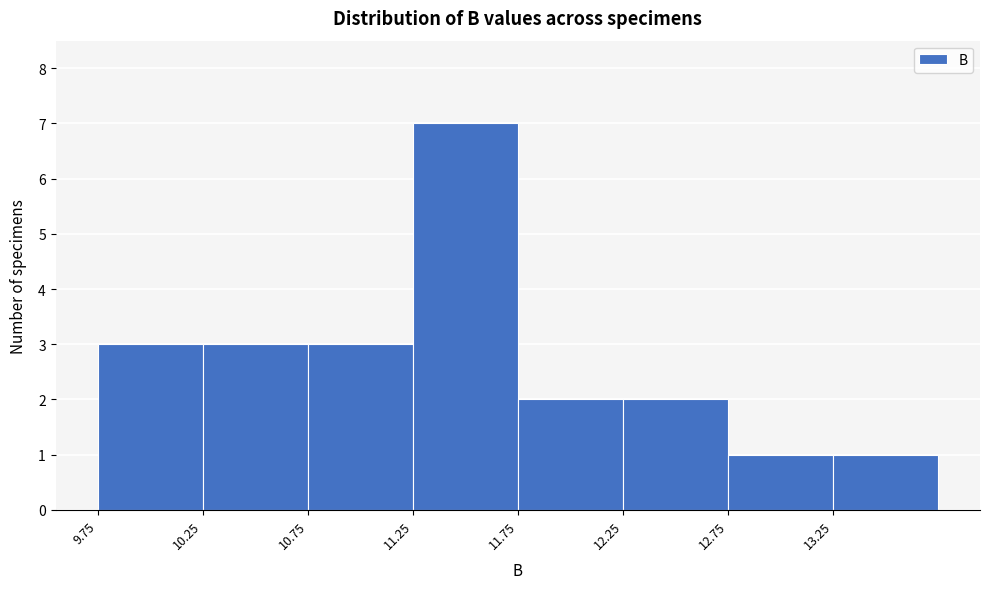

Reading left to right, transcribe this chart: for each bar, give the range it covers on the x-axis and its height. The values are not printed on the chart, so give them approximately, as read against the axis.

9.75 to 10.25: 3
10.25 to 10.75: 3
10.75 to 11.25: 3
11.25 to 11.75: 7
11.75 to 12.25: 2
12.25 to 12.75: 2
12.75 to 13.25: 1
13.25 to 13.75: 1